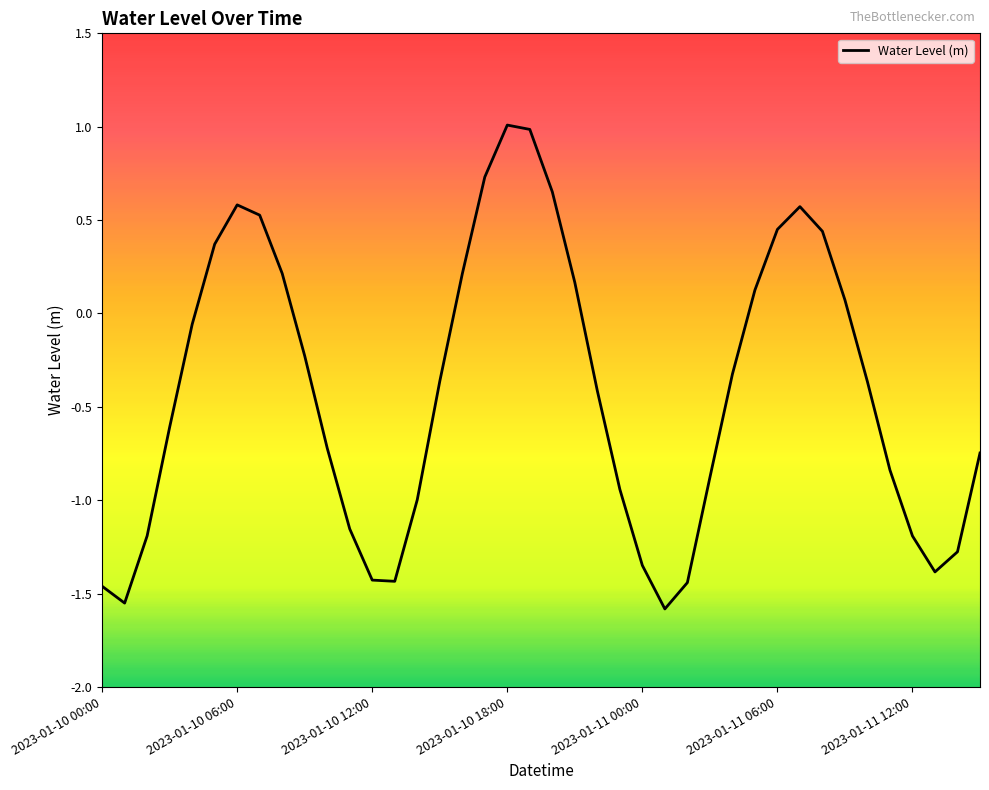

What is the greatest value displayed?

1.0